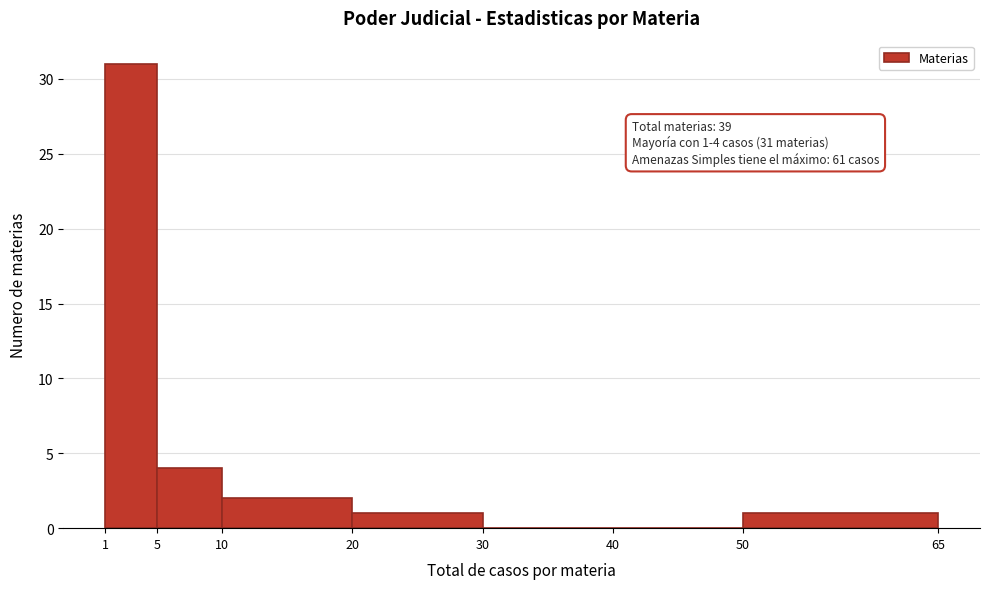

Over which range of the x-axis is the bar tallest?

1 to 5